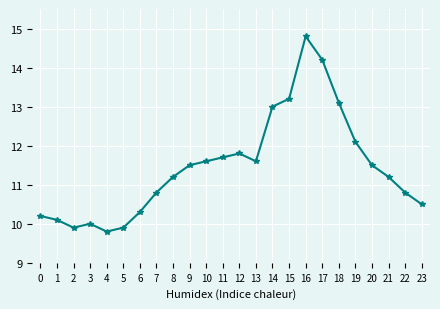

Reading left to right, transcribe all the data shown in this chart.

0=10.2	1=10.1	2=9.9	3=10.0	4=9.8	5=9.9	6=10.3	7=10.8	8=11.2	9=11.5	10=11.6	11=11.7	12=11.8	13=11.6	14=13.0	15=13.2	16=14.8	17=14.2	18=13.1	19=12.1	20=11.5	21=11.2	22=10.8	23=10.5